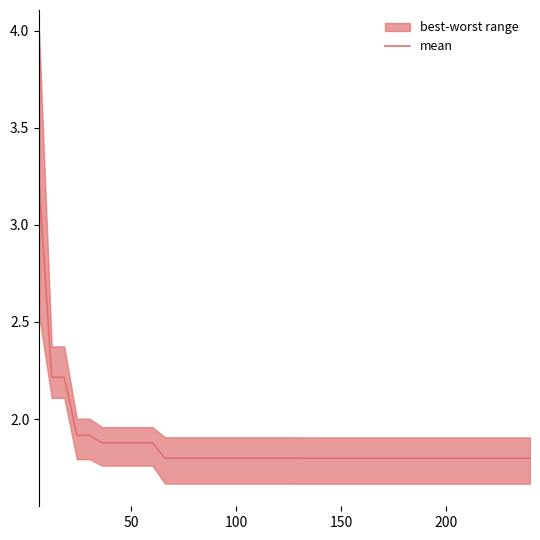

How many lines are shown in the chart?

1